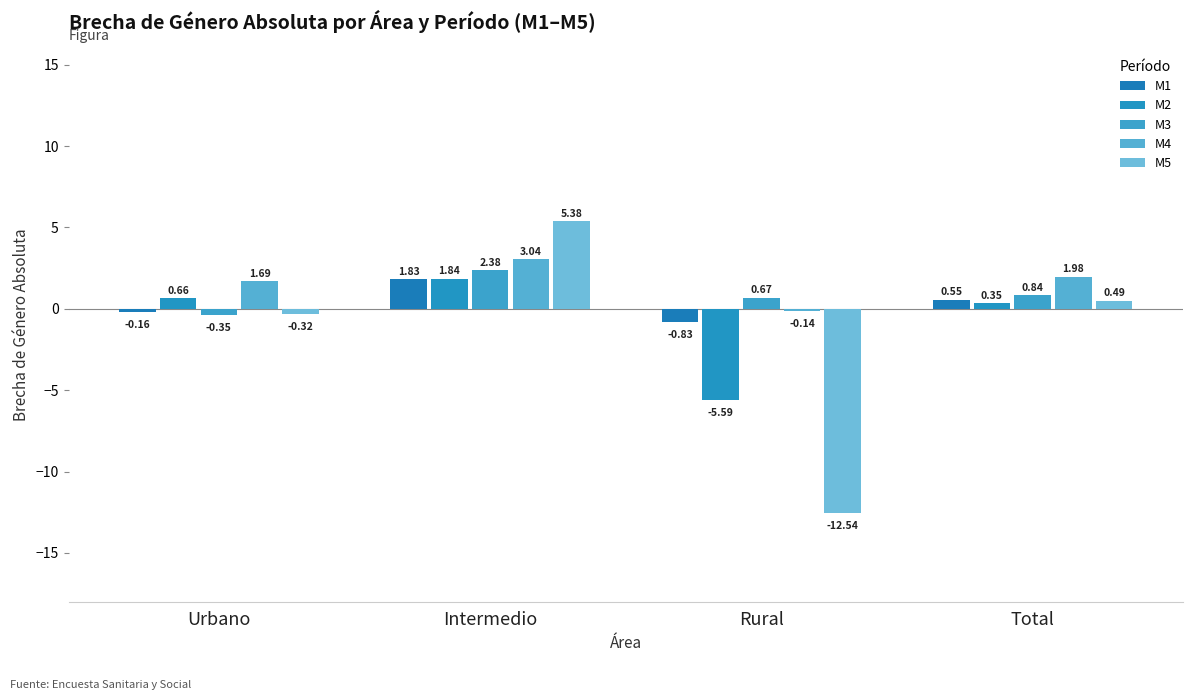

What is the minimum value shown in the chart?

-12.5